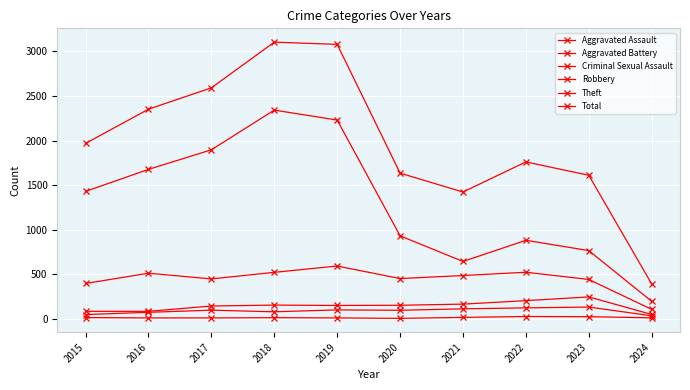

What is the lowest value of the Criminal Sexual Assault series?

3